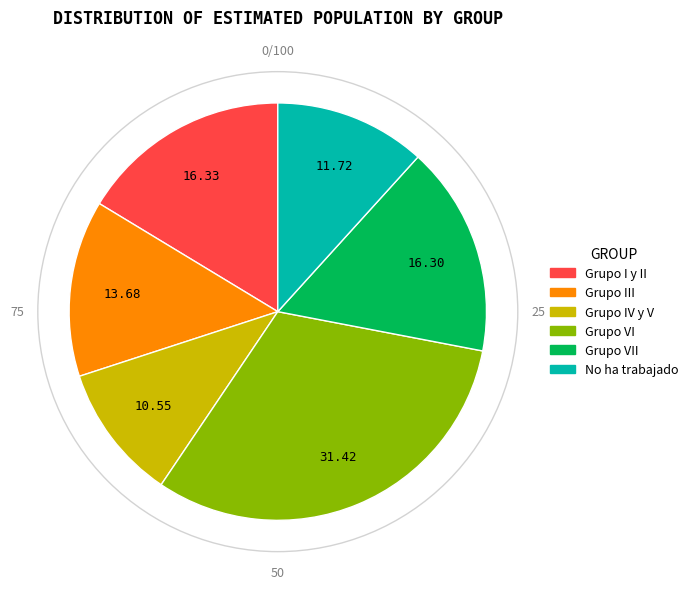

Is there a majority slice in this chart?

No